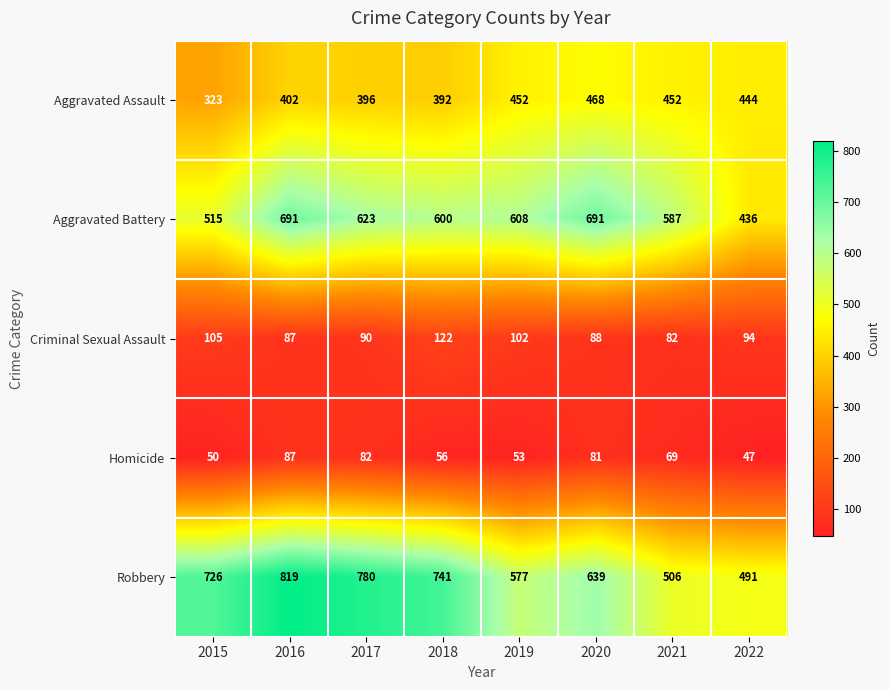

Which series has the widest spread of values?

Robbery